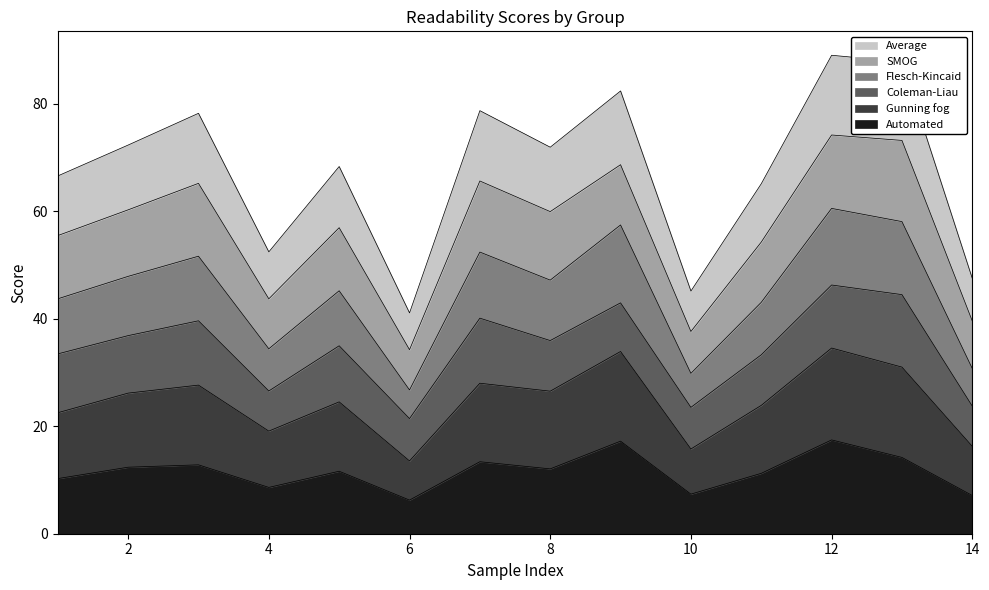

What is the lowest value of the Automated series?

6.3